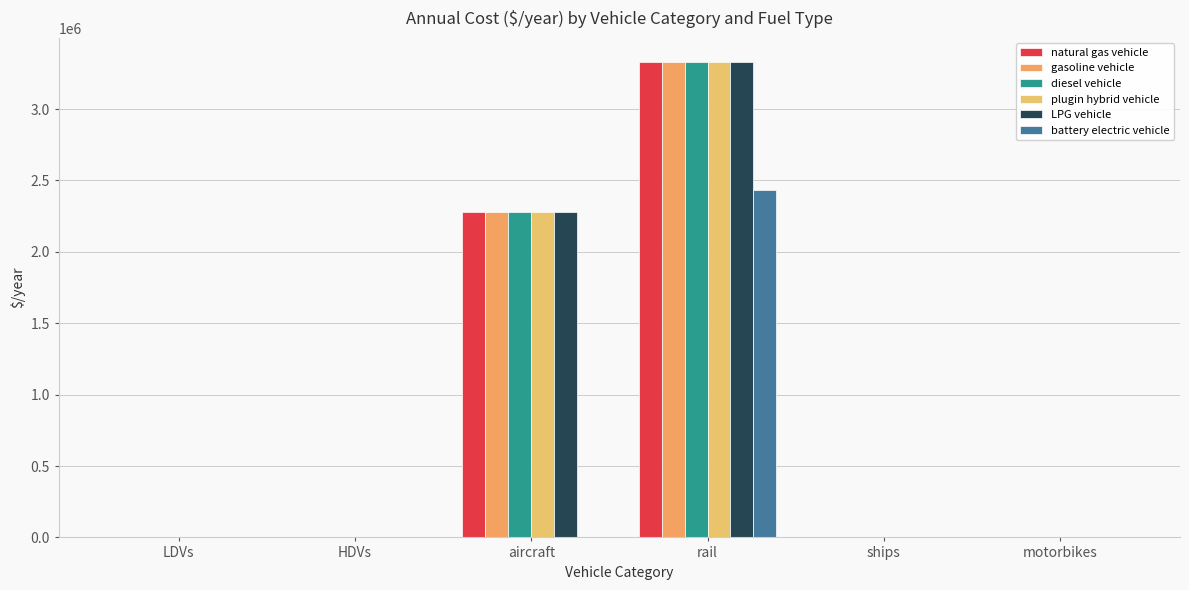

How many data points in battery electric vehicle are above 692?

3